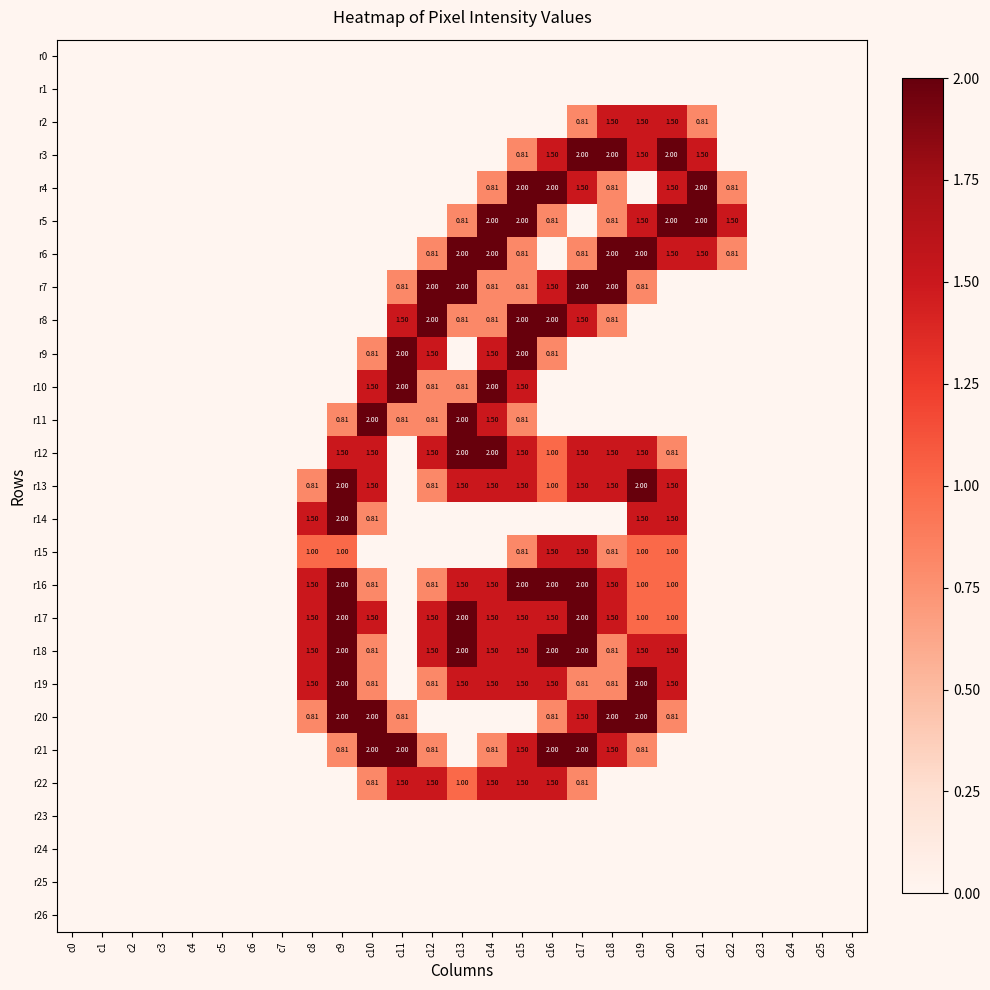

Which has a higher value, c5 or c4?

c5